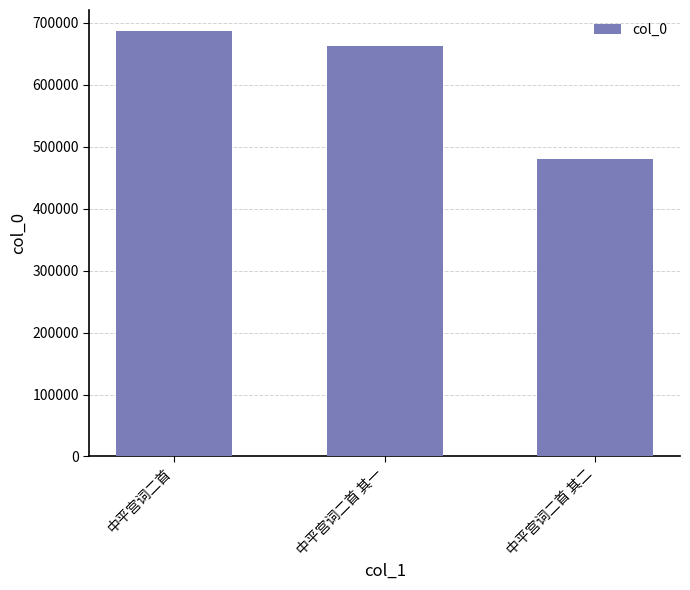

What is the greatest value displayed?

686542